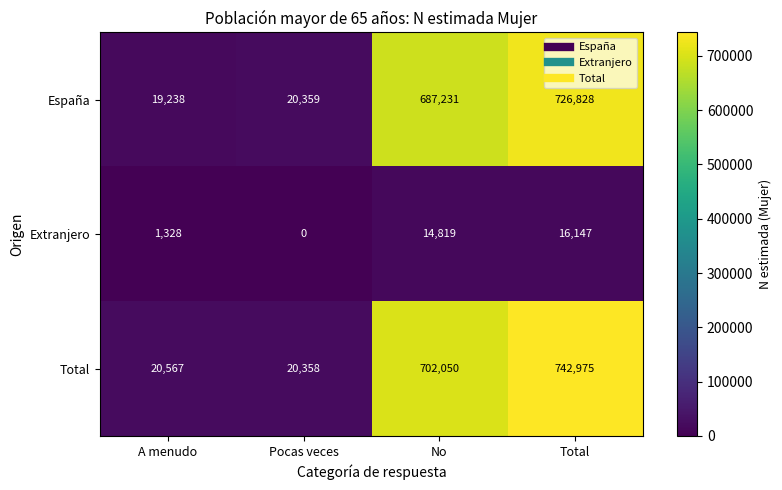

How many categories are shown in the chart?

4